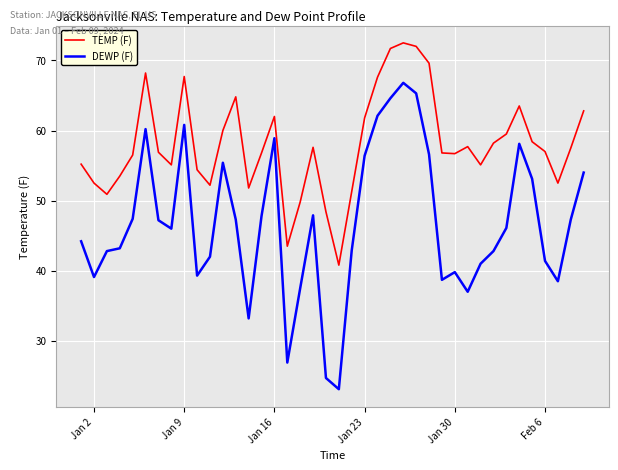

Which series has the largest total across all categories?

TEMP (F)